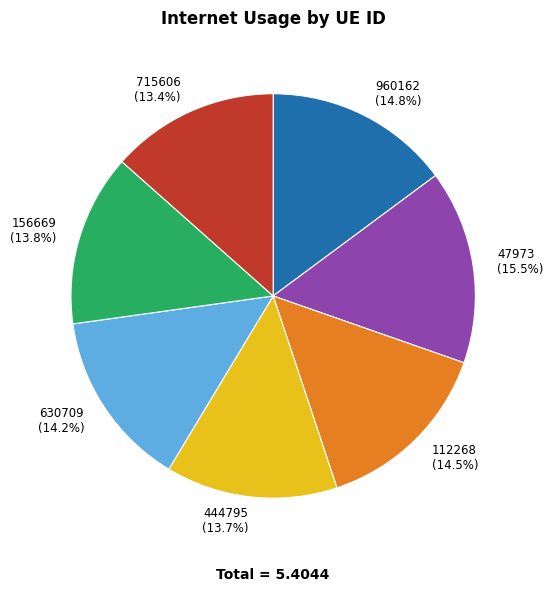

The 47973 slice represents 22% of the pie. True or false?

False